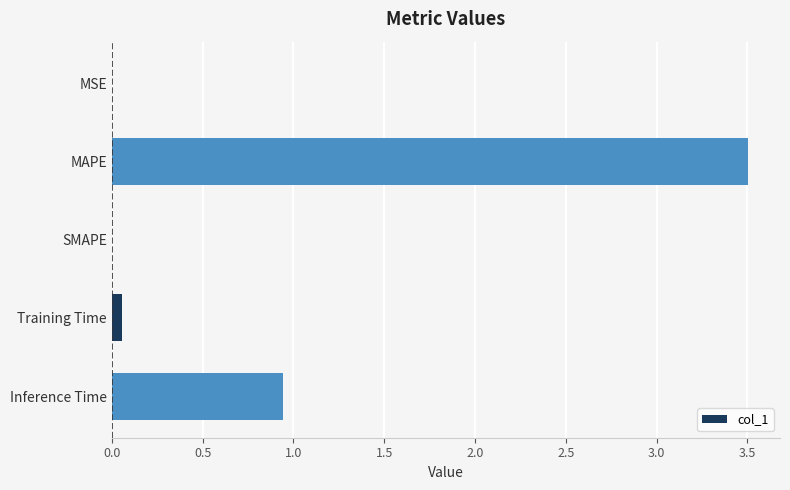

At which category does the chart reach its peak across all series?

MAPE